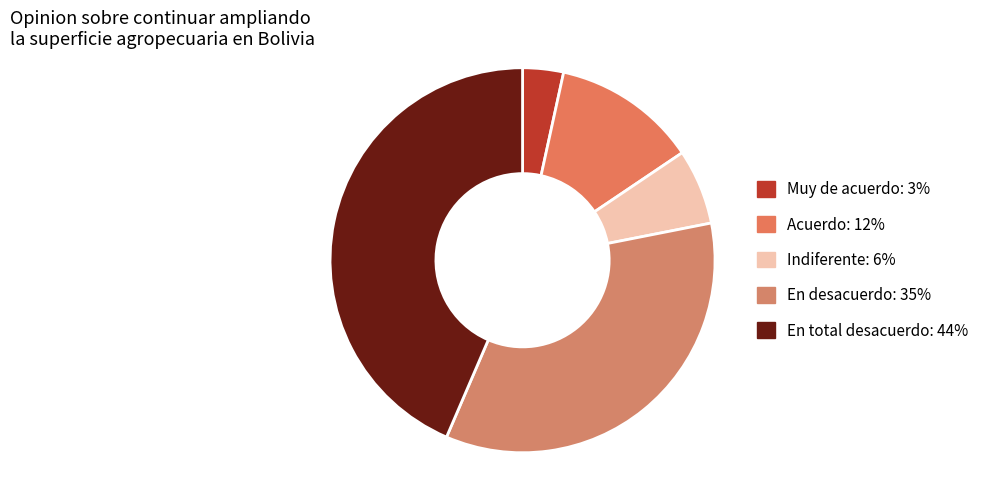

How many segments does this pie chart have?

5